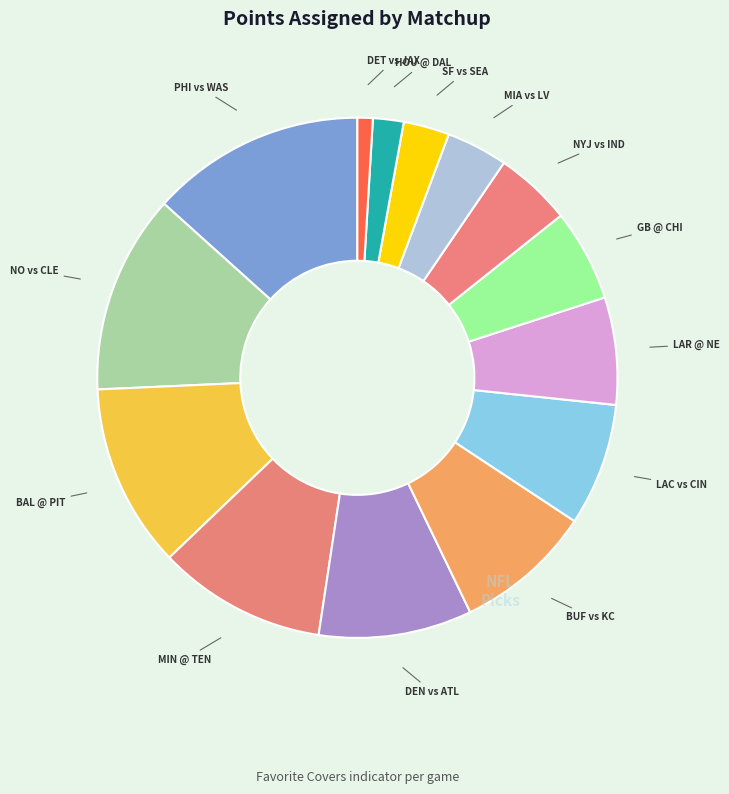

Which slice is the largest?

PHI vs WAS